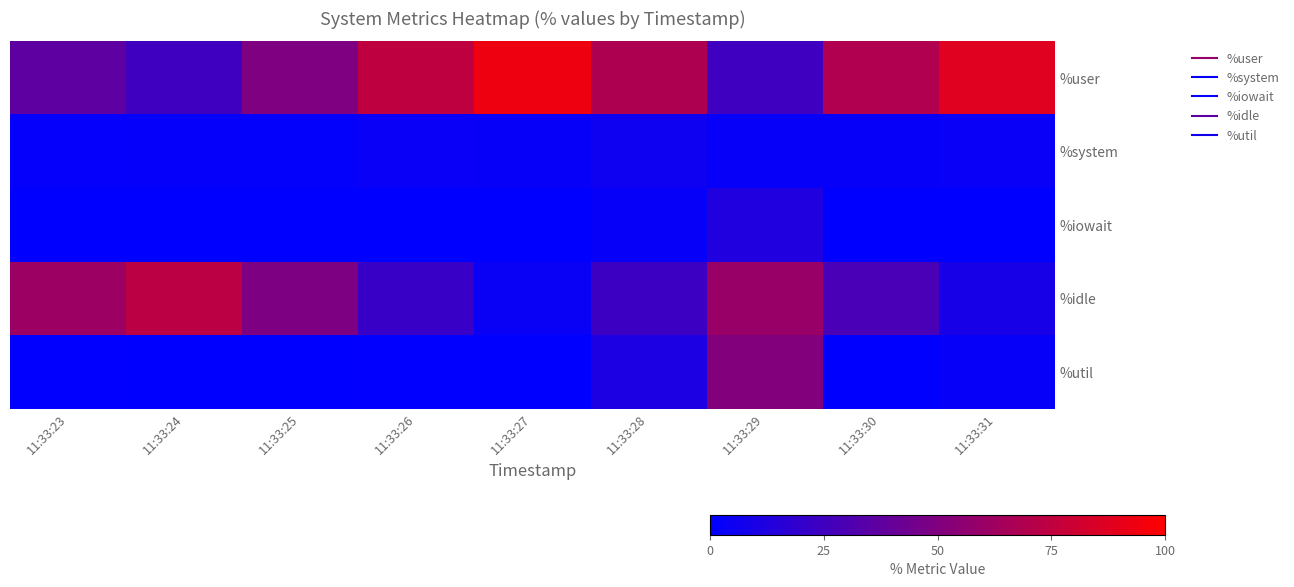

At how many categories does at least one series exceed 17?

9